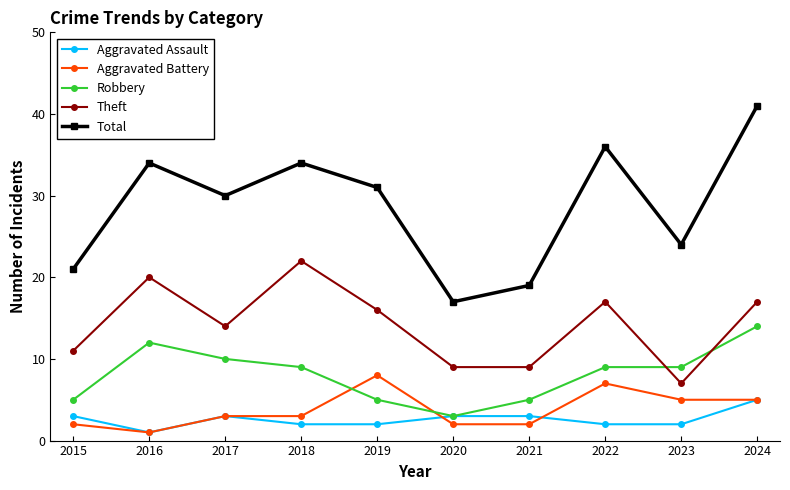

True or false: Theft and Aggravated Battery intersect in this chart.

False